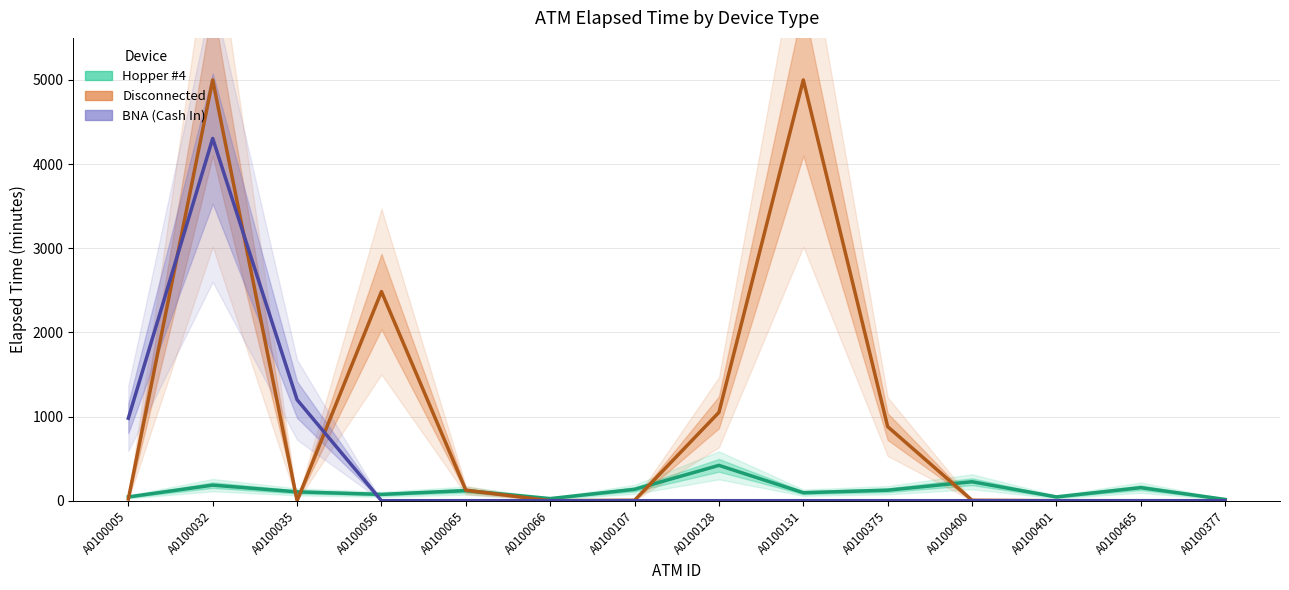

What is the label of the 12th point from the left?

A0100401